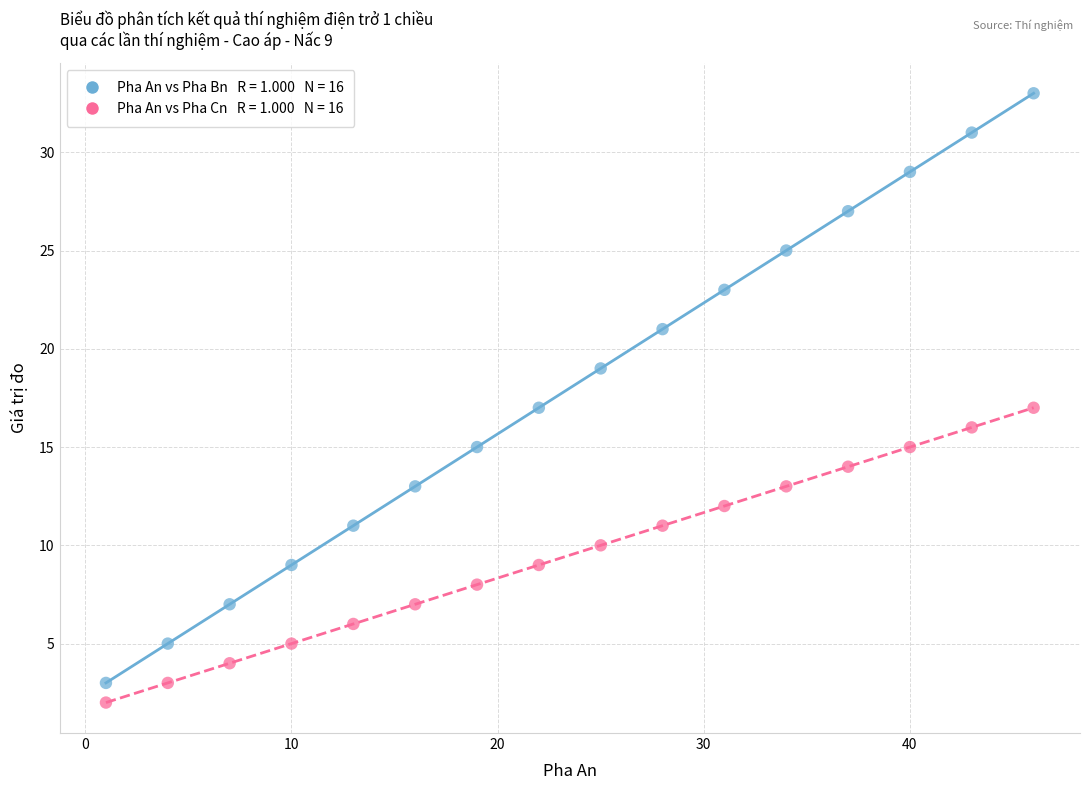

Across all data points, what is the range of X values (max minus min)?

45